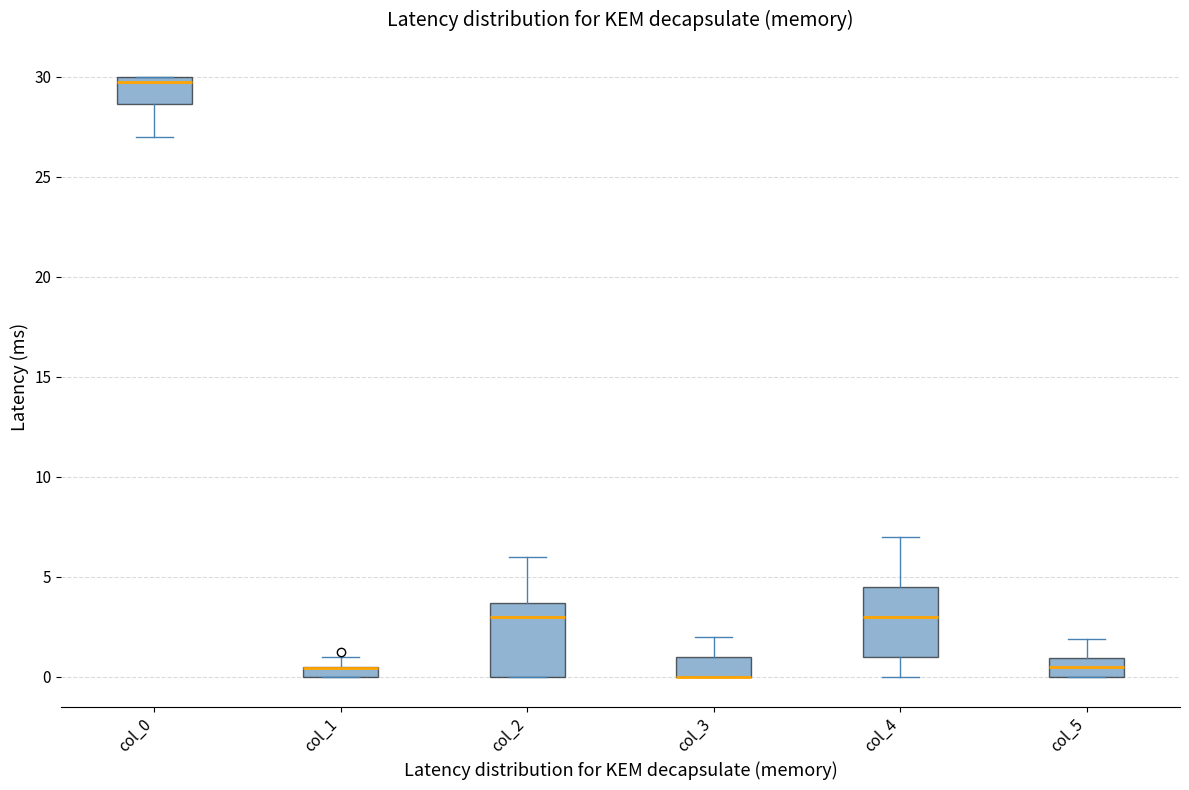

Where is the lower edge of the box for col_2 on the y-axis? The values are not printed on the chart, so give them approximately, as read against the axis.

0.0